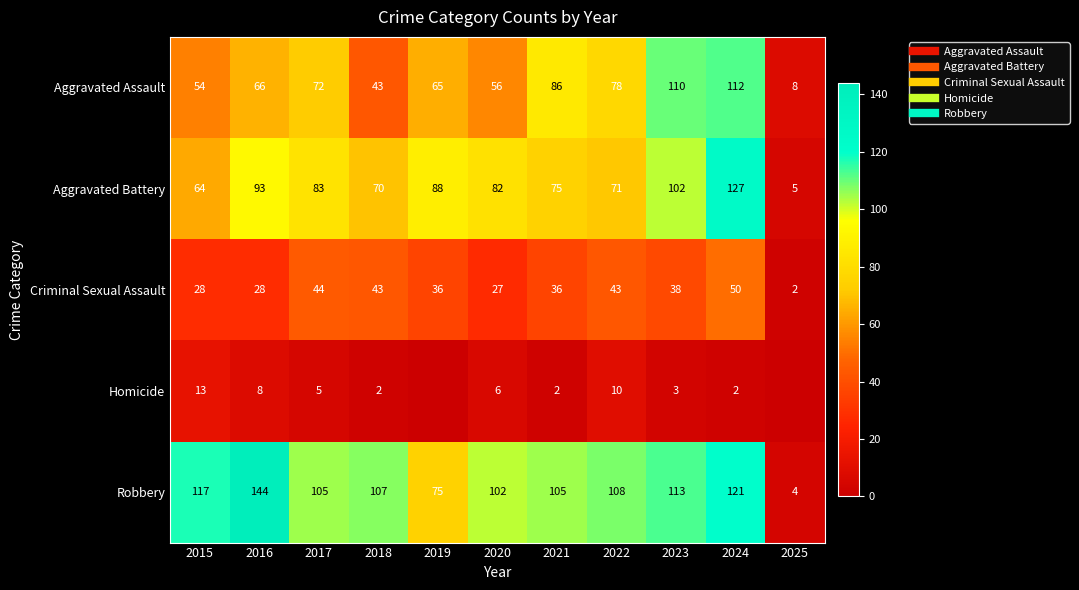

What is the difference between the maximum and minimum values in the Aggravated Assault series?

104